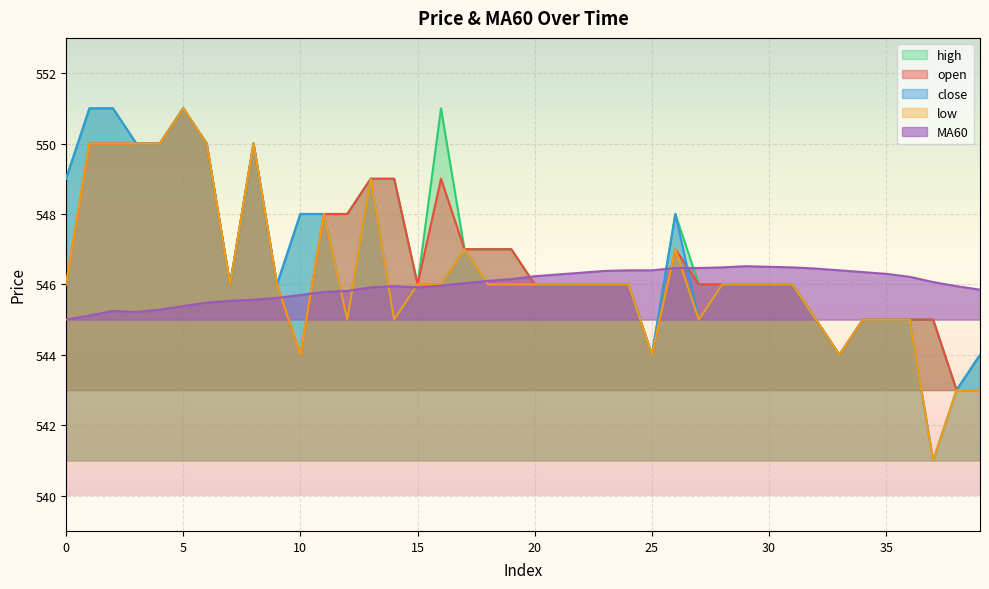

True or false: MA60 and open intersect in this chart.

True